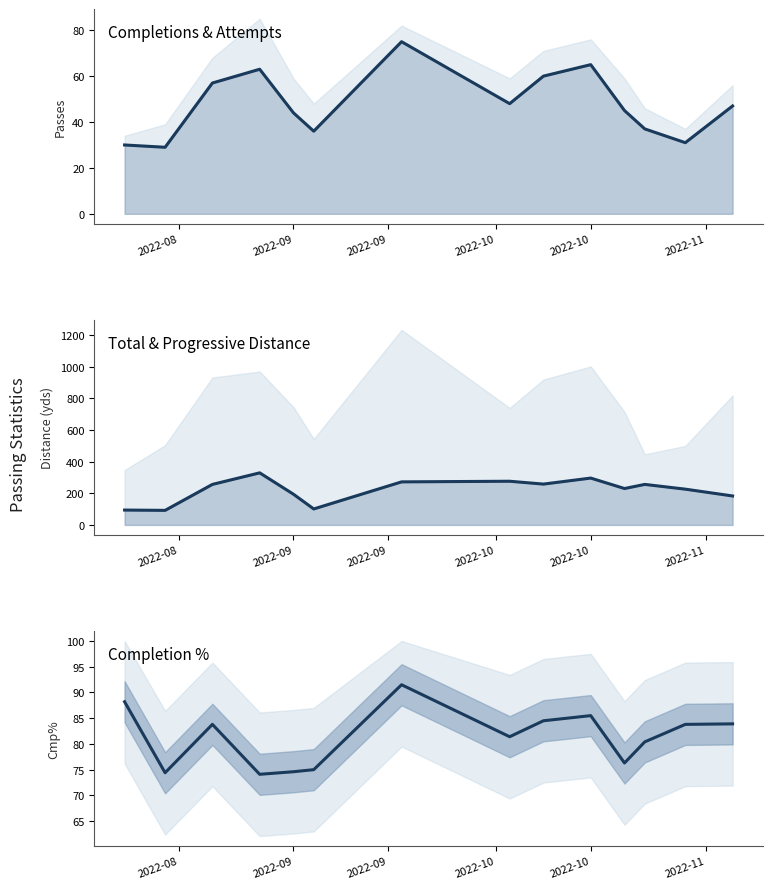

What is the spread (max minus min) of values at 2022-09?

63.0